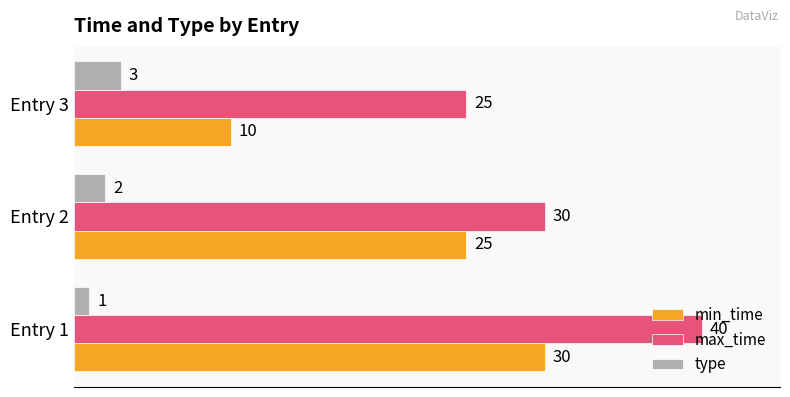

Between Entry 2 and Entry 3, which series saw the biggest shift?

min_time